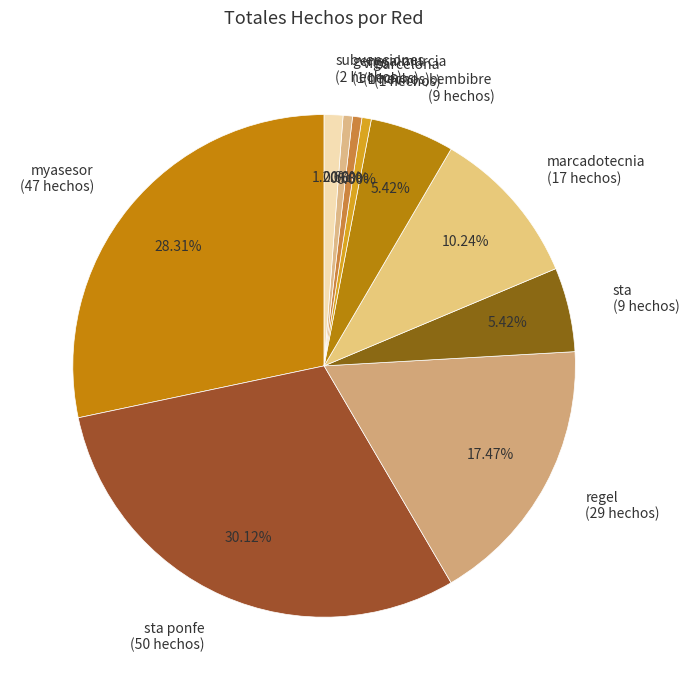

Between barcelona and subvenciones, which is larger?

subvenciones